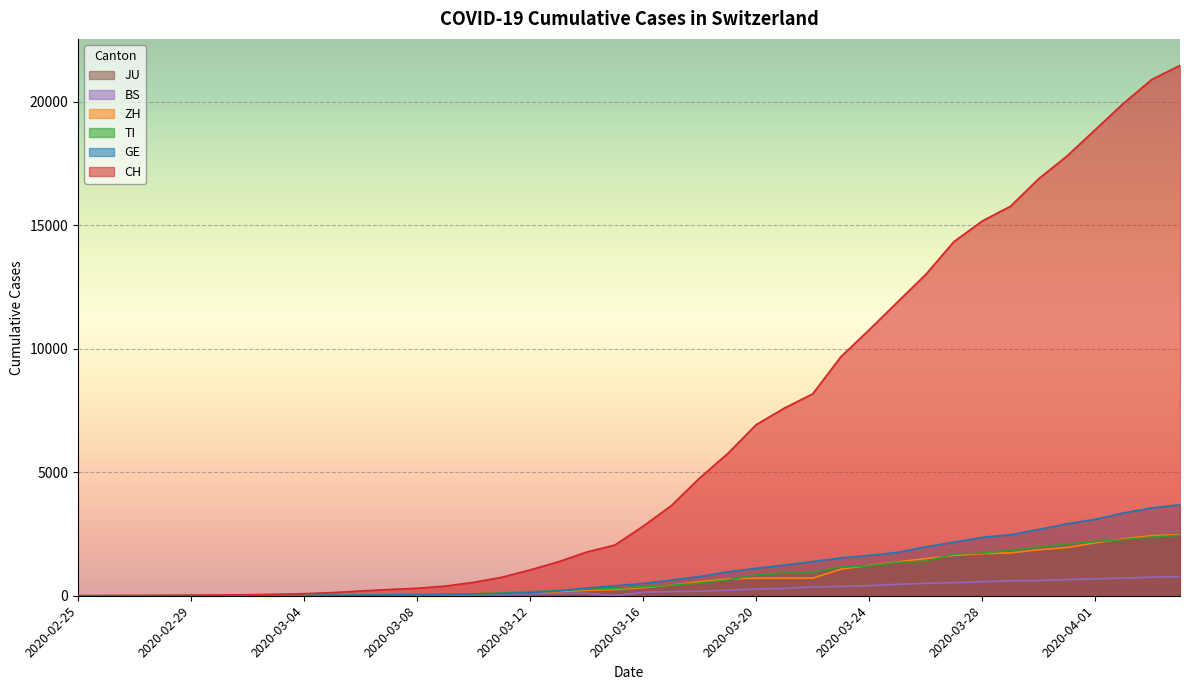

How many values in the GE series exceed 497?

19